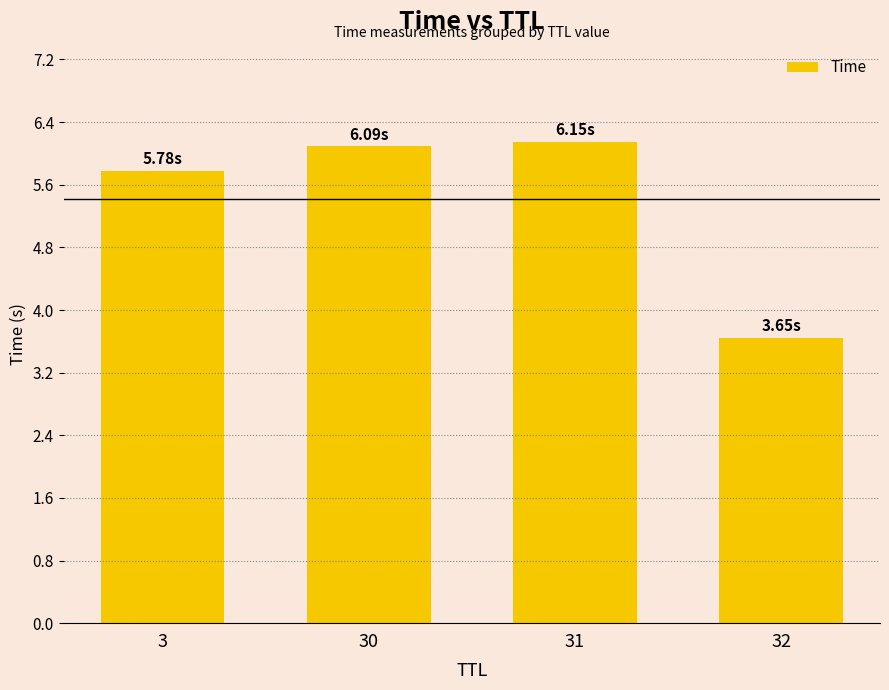

Approximately how many times larger is the value at 31 compared to 32?

1.7